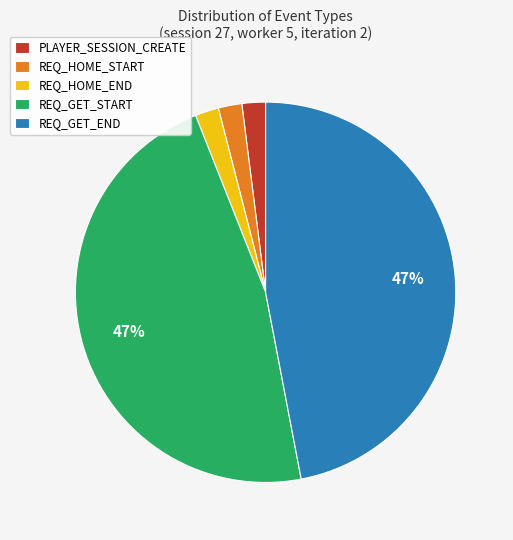

Count the number of slices in the pie.

5